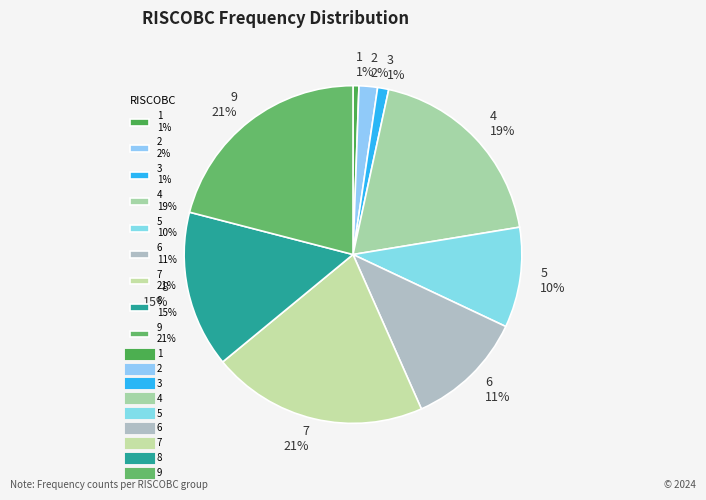

To the nearest percent, what portion does 8 15% represent?

15%